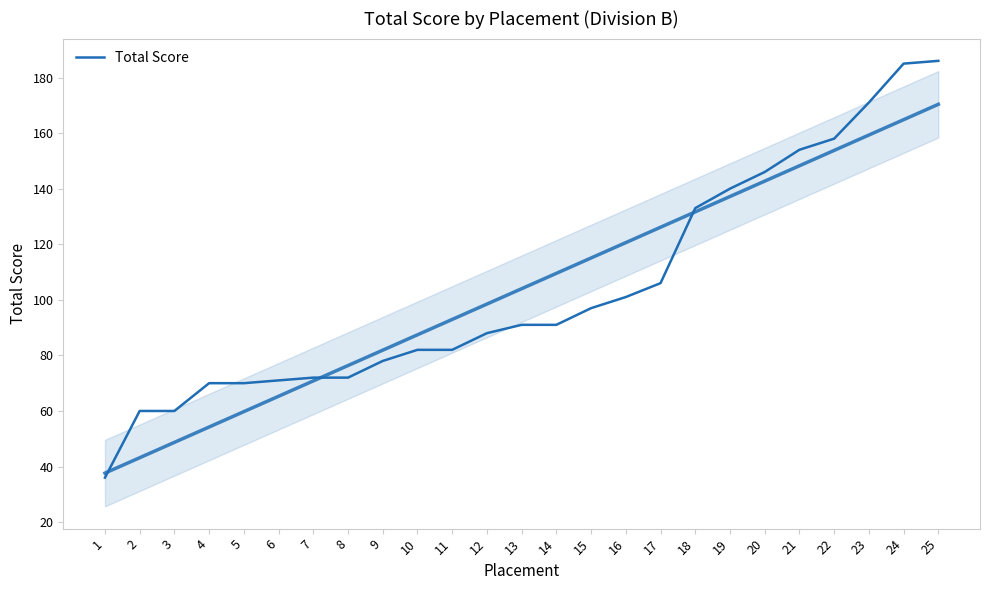

How many data points are less than 91?

12